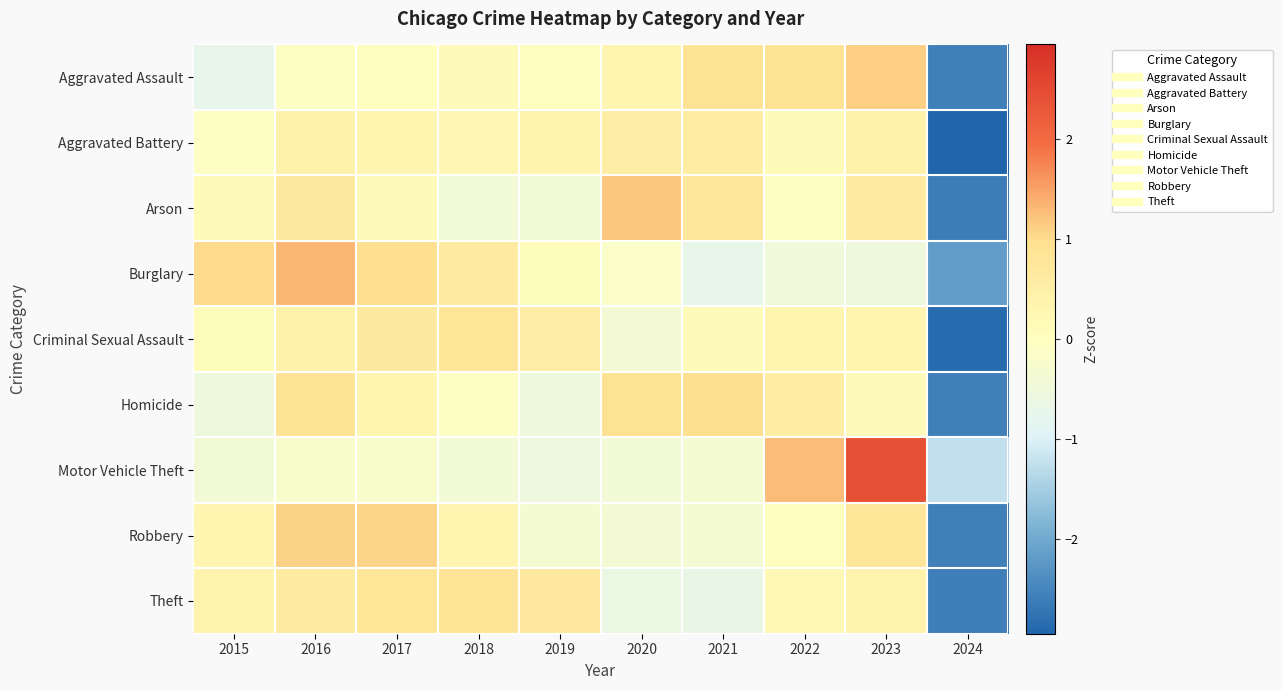

Reading left to right, list all the values displayed in this chart.

Aggravated Assault: 2015=-0.7	2016=-0.0	2017=0.0	2018=0.1	2019=0.0	2020=0.3	2021=0.9	2022=0.9	2023=1.1	2024=-2.6
Aggravated Battery: 2015=-0.1	2016=0.4	2017=0.3	2018=0.3	2019=0.3	2020=0.6	2021=0.6	2022=0.1	2023=0.4	2024=-2.9
Arson: 2015=0.1	2016=0.6	2017=0.1	2018=-0.4	2019=-0.4	2020=1.2	2021=0.8	2022=-0.1	2023=0.6	2024=-2.6
Burglary: 2015=1.0	2016=1.3	2017=1.0	2018=0.6	2019=0.1	2020=-0.2	2021=-0.7	2022=-0.5	2023=-0.5	2024=-2.2
Criminal Sexual Assault: 2015=0.1	2016=0.4	2017=0.7	2018=0.8	2019=0.5	2020=-0.3	2021=0.1	2022=0.3	2023=0.3	2024=-2.9
Homicide: 2015=-0.5	2016=0.9	2017=0.3	2018=-0.1	2019=-0.5	2020=0.9	2021=1.0	2022=0.6	2023=0.1	2024=-2.6
Motor Vehicle Theft: 2015=-0.4	2016=-0.2	2017=-0.2	2018=-0.4	2019=-0.5	2020=-0.4	2021=-0.3	2022=1.3	2023=2.4	2024=-1.3
Robbery: 2015=0.3	2016=1.1	2017=1.1	2018=0.3	2019=-0.3	2020=-0.4	2021=-0.3	2022=0.0	2023=0.8	2024=-2.6
Theft: 2015=0.4	2016=0.6	2017=0.8	2018=0.8	2019=0.7	2020=-0.6	2021=-0.7	2022=0.2	2023=0.4	2024=-2.6